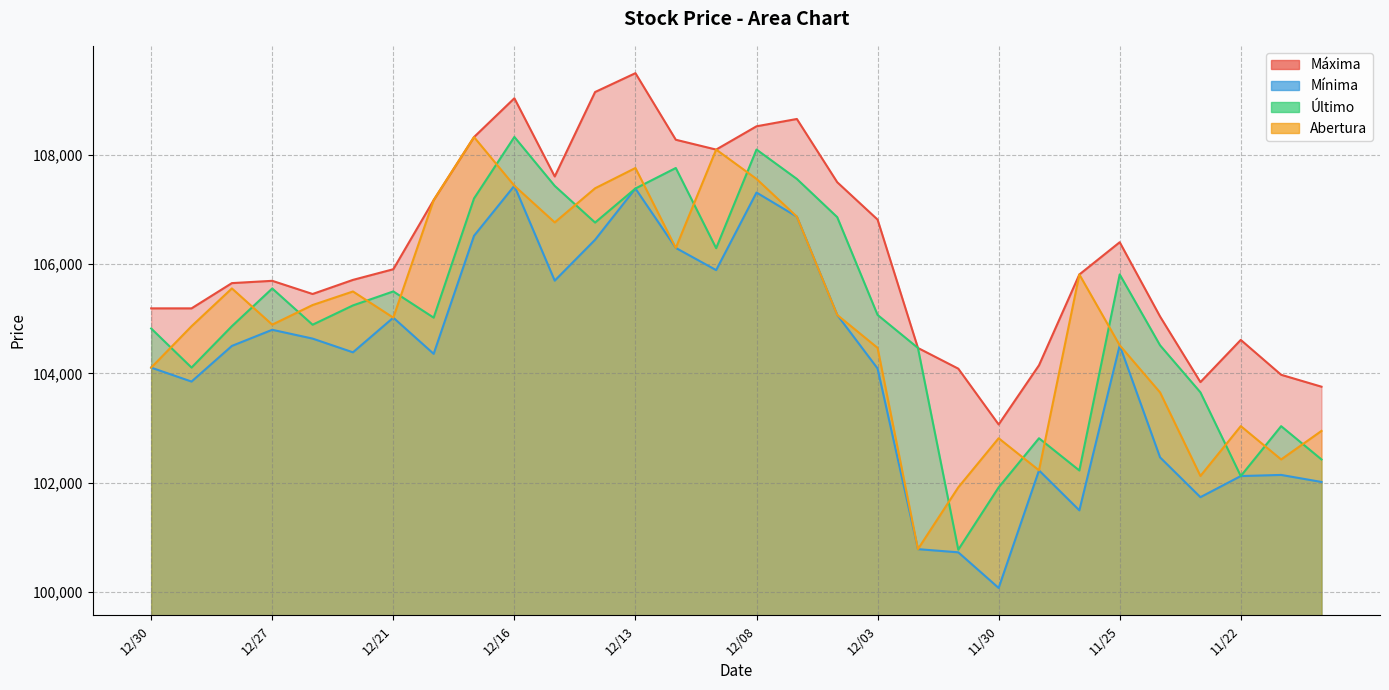

True or false: Último and Máxima cross at least once.

False